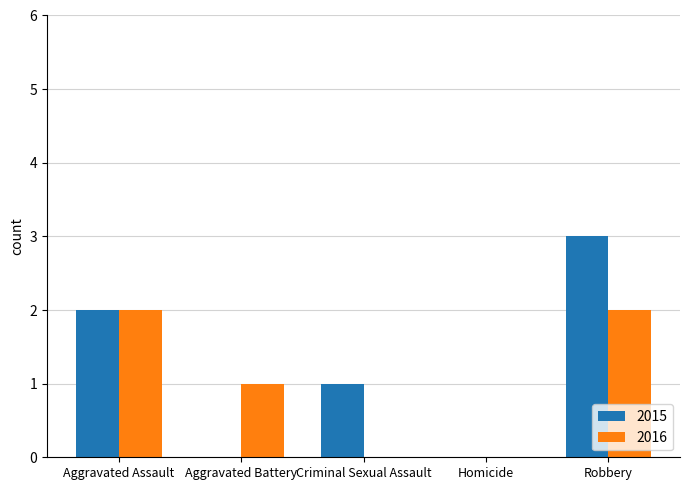

What is the highest value of the 2015 series?

3